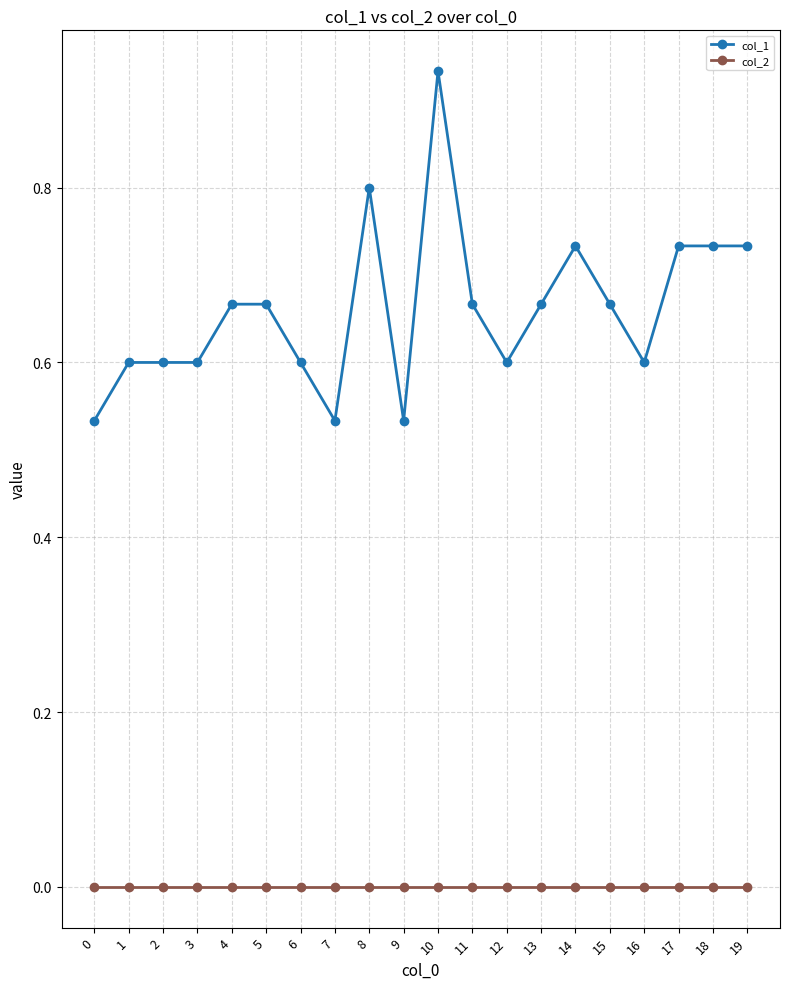

What is the difference between the second highest and second lowest values in the col_1 series?

0.3